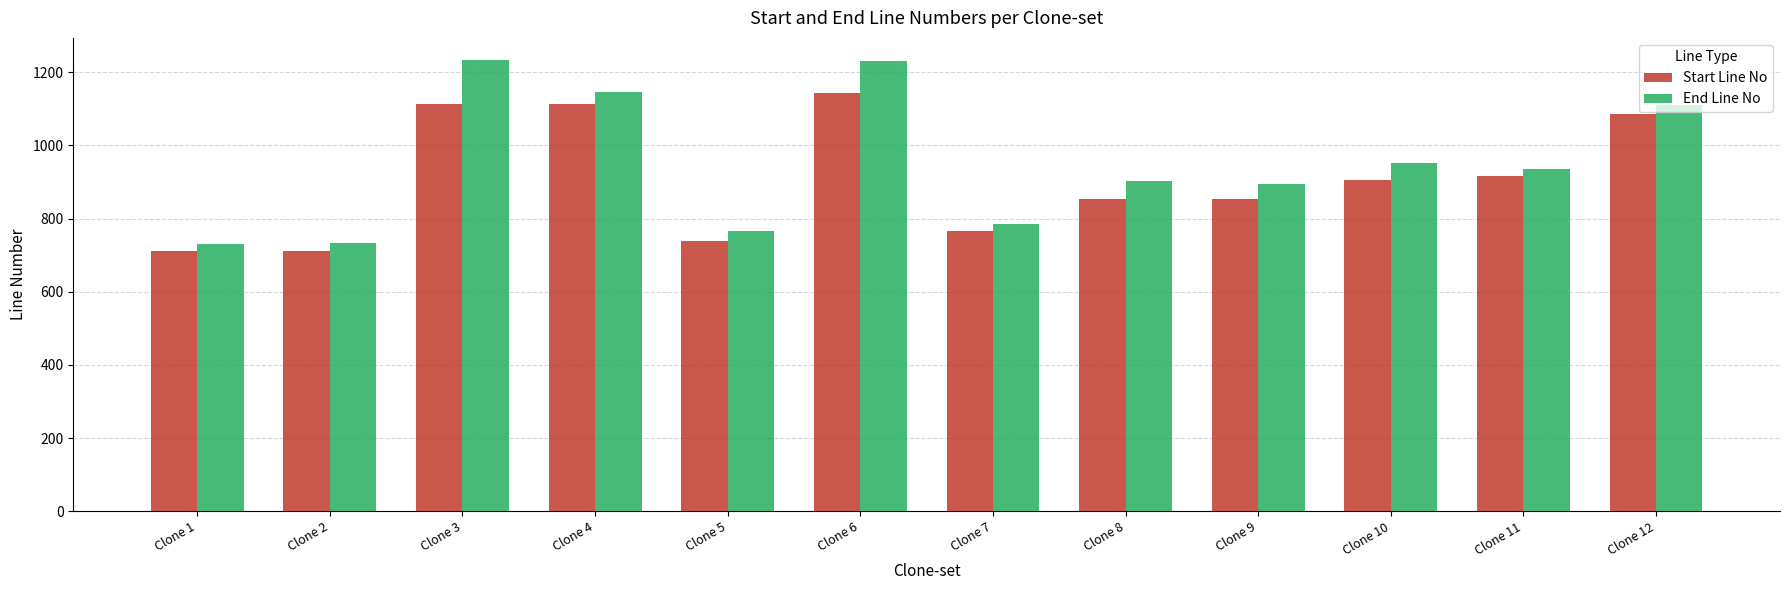

Which series has the largest total across all categories?

End Line No